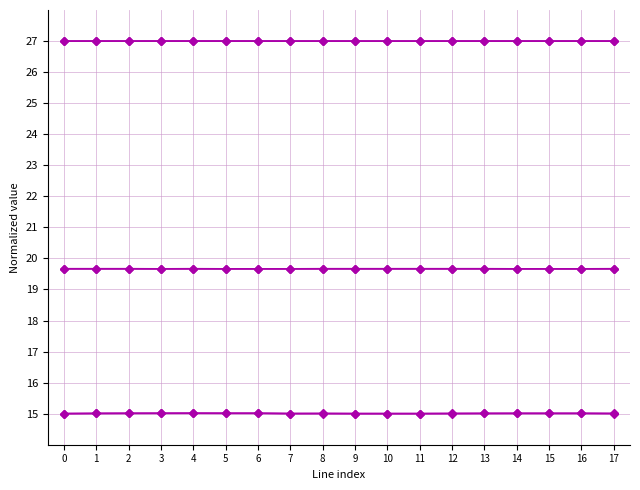

Is it true that pf_vm_to_pu equals 14.2 at 7?

False